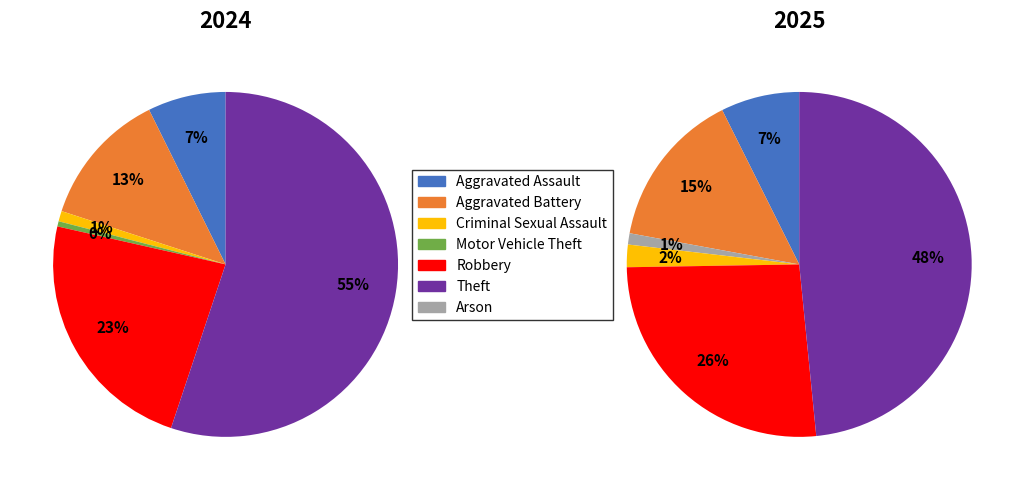

To the nearest percent, what is the combined percentage of Robbery and Theft?

75%